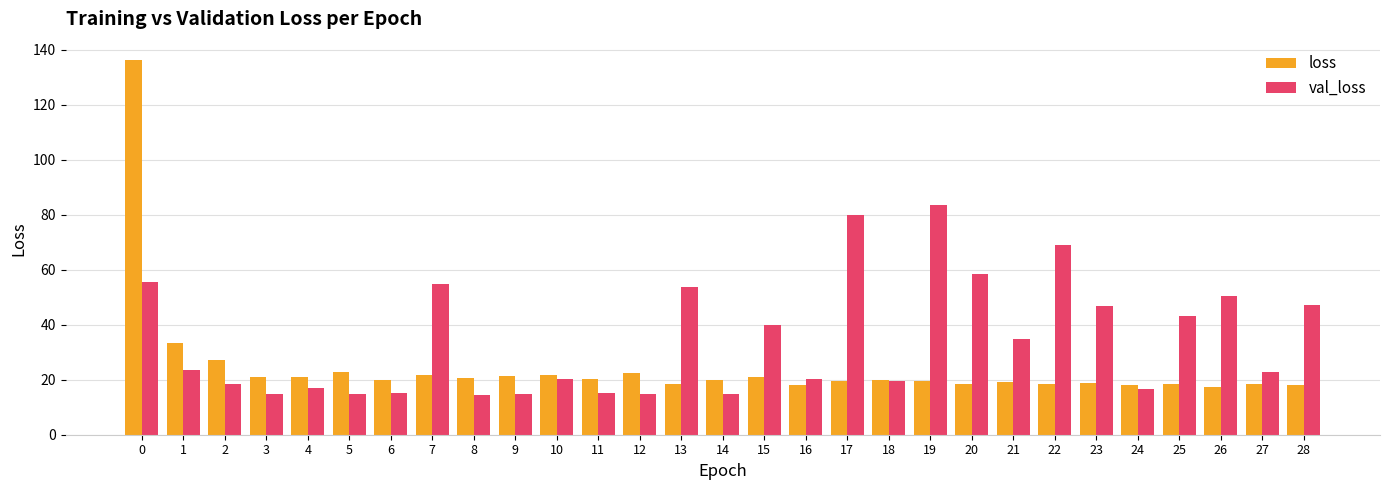

Rank the series by their average value, from highest to lowest.

val_loss, loss